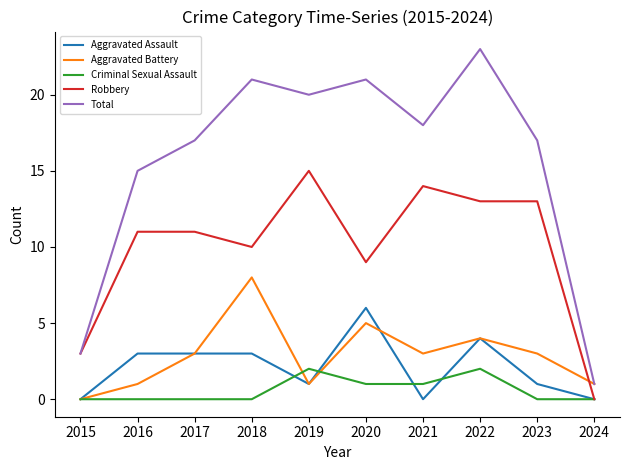

Count the number of data series in this chart.

5